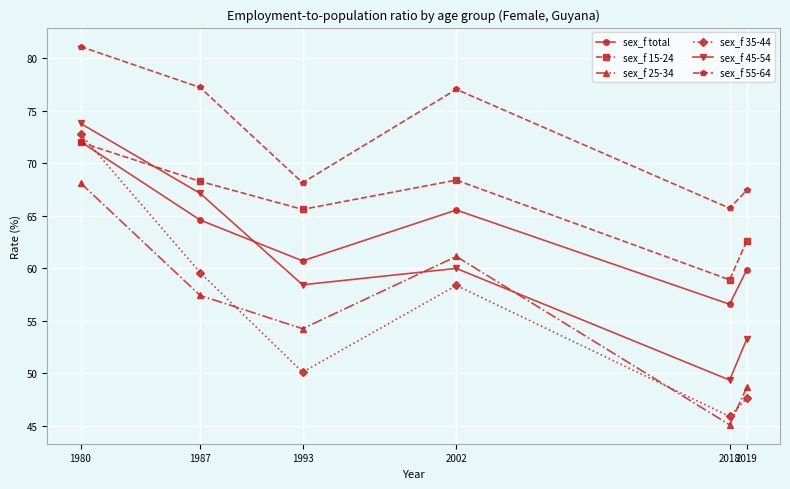

What is the sum of all sex_f 55-64 values?

436.7